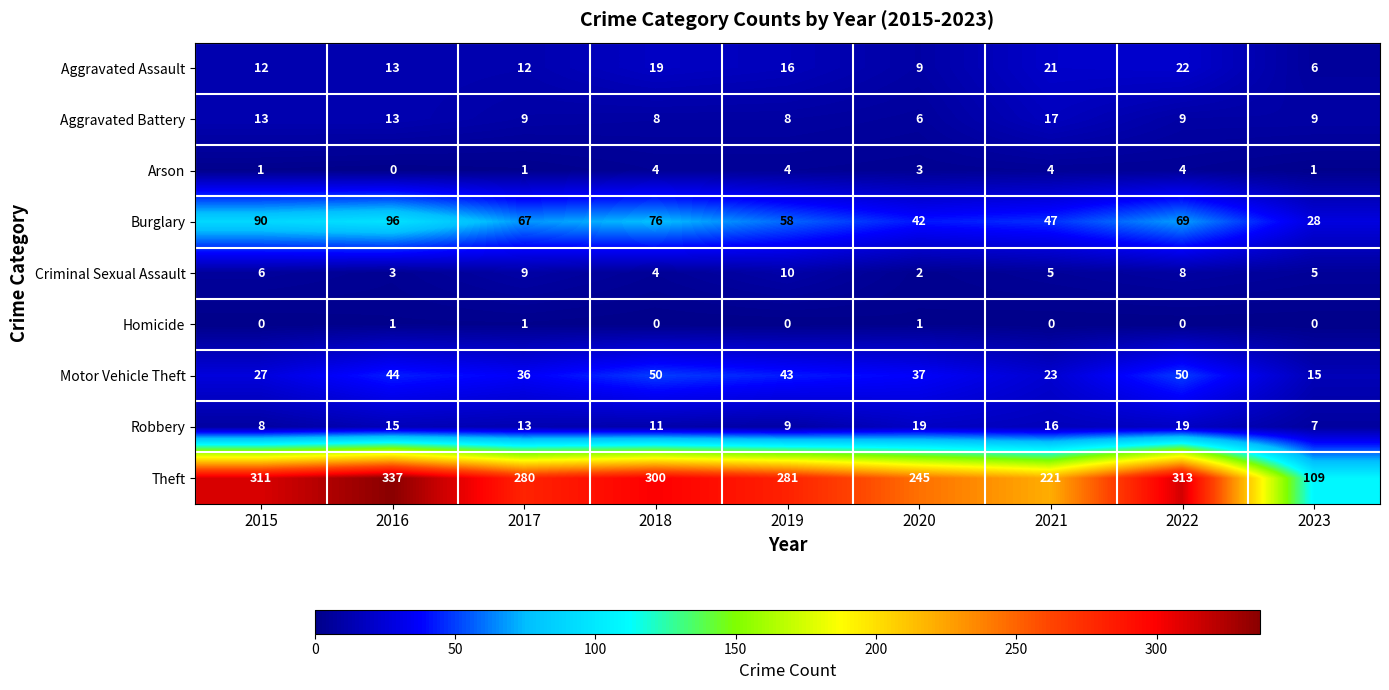

Where is Motor Vehicle Theft nearest to the value 32?

2017